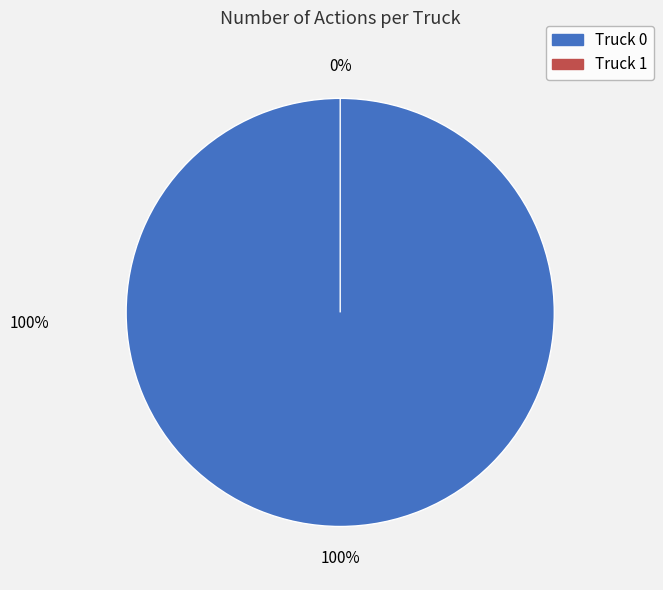

Between Truck 1 and Truck 0, which is larger?

Truck 0